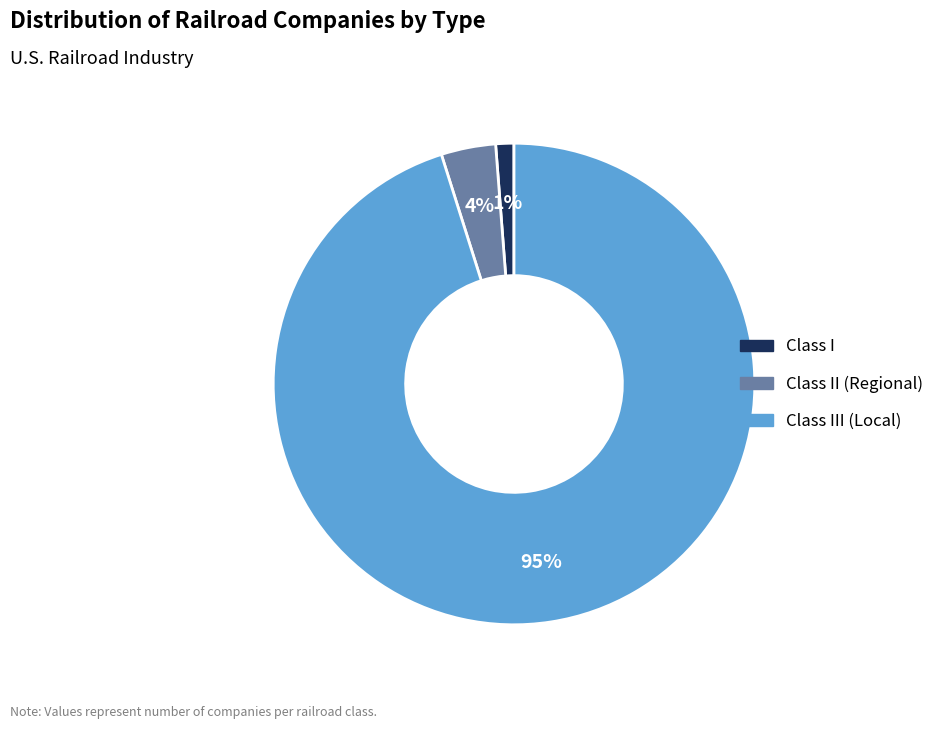

Does any single category account for the majority?

Yes